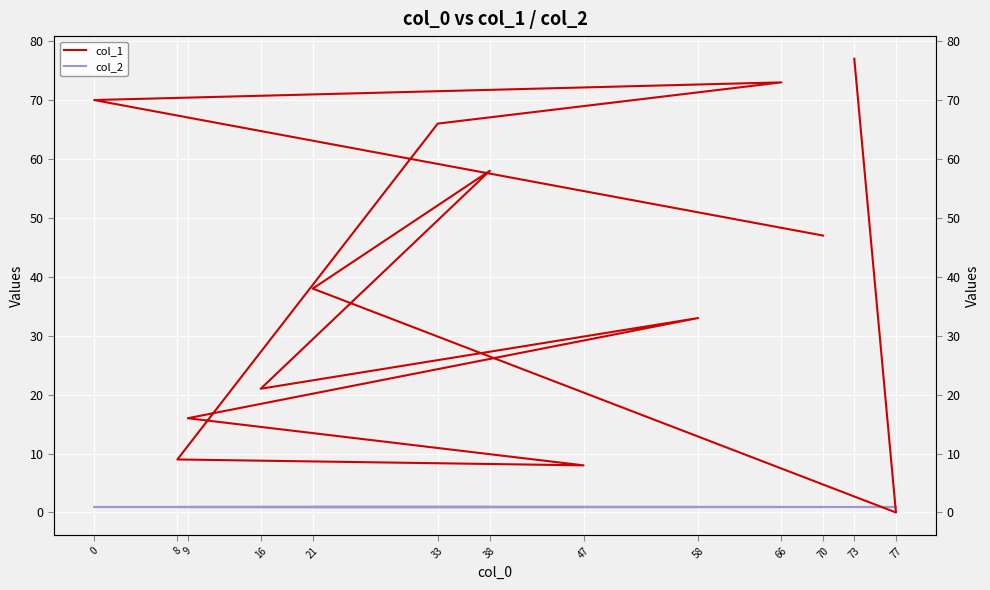

At which category is the sum across all series the highest?

73